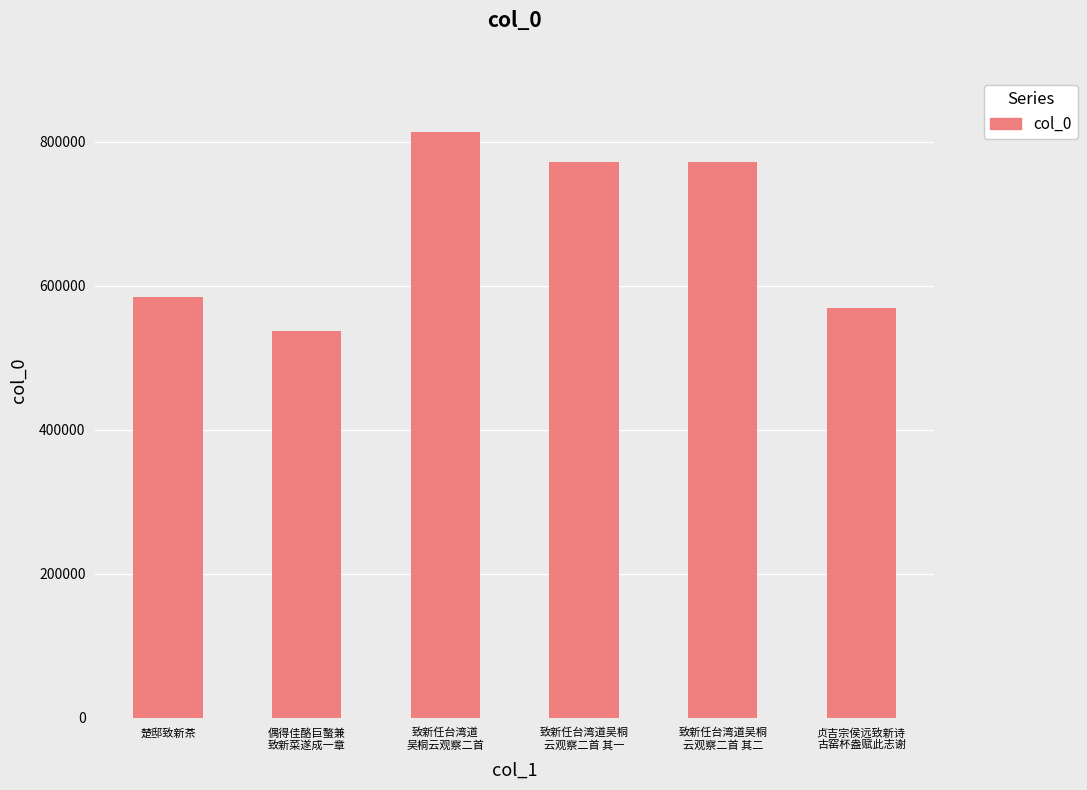

What is the label of the 4th bar from the right?

致新任台湾道
吴桐云观察二首